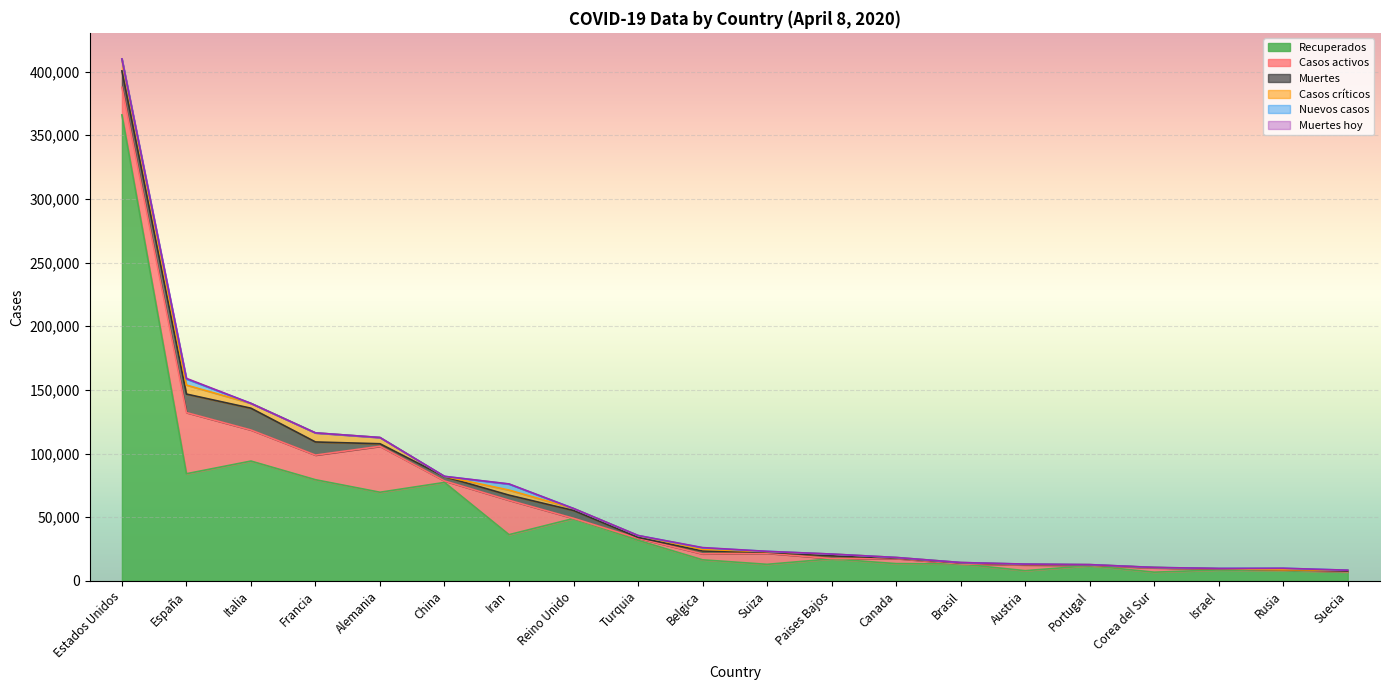

Reading left to right, transcribe all the data shown in this chart.

Recuperados: 365981	84114	94067	79404	69566	77279	36244	48948	31802	16482	12938	17229	13488	13234	7953	11913	6776	8532	8029	6897
Casos activos: 21711	48021	24392	19337	36081	1190	27039	135	1582	4681	8704	250	4028	127	4512	184	3408	801	580	205
Muertes: 12857	14555	17127	10328	2016	3333	4003	6159	725	2240	846	2101	381	688	273	345	200	71	63	591
Casos críticos: 9169	7069	3792	7131	4895	189	3987	1559	1474	1276	391	1424	426	296	267	271	55	147	8	640
Nuevos casos: 214	4748	0	0	0	62	4697	0	0	1209	235	0	0	15	99	0	53	156	1175	0
Muertes hoy: 16	510	0	0	0	2	131	0	0	205	25	0	0	2	30	0	8	6	5	0